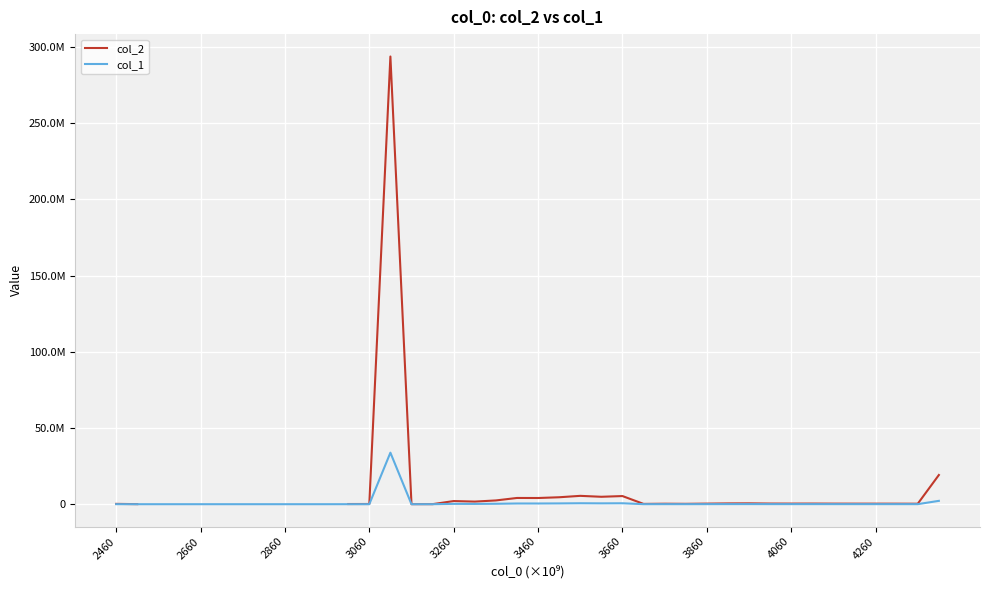

The value of col_1 at 22 is 631675.1. True or false?

True